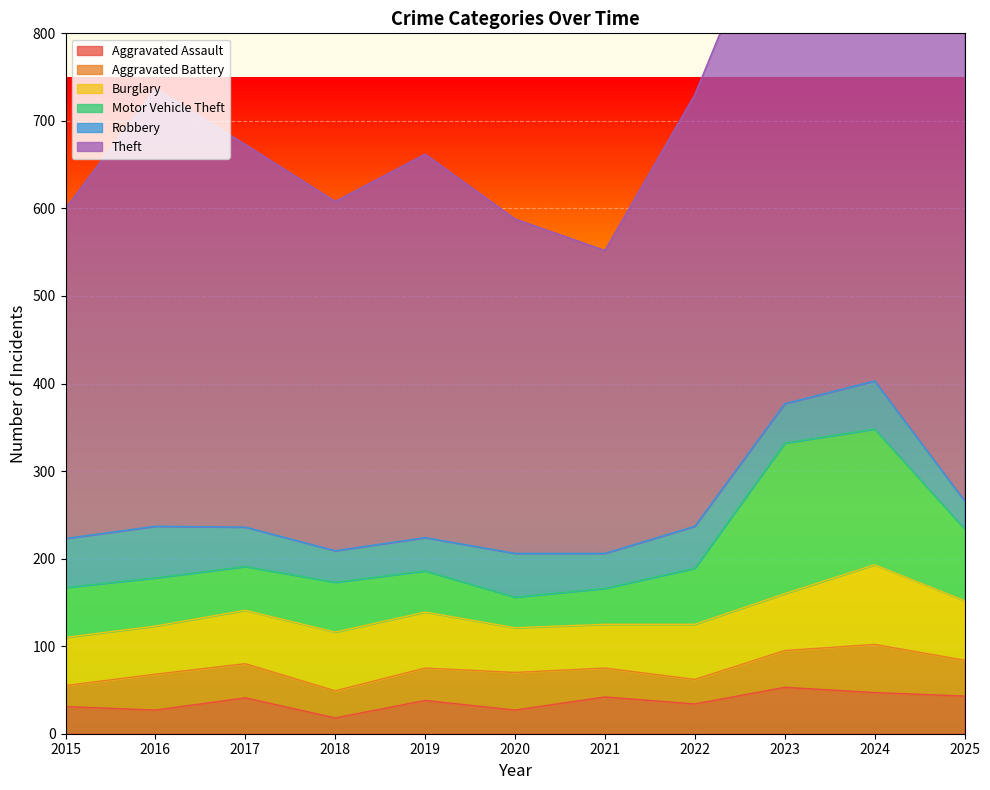

Reading left to right, extract all data points from this chart.

Aggravated Assault: 31	27	41	18	38	27	42	34	53	47	43
Aggravated Battery: 24	41	39	31	37	43	33	28	42	55	41
Burglary: 55	55	61	67	64	51	50	63	65	91	68
Motor Vehicle Theft: 57	55	50	57	47	35	41	64	172	155	82
Robbery: 56	59	45	36	38	50	40	48	45	55	32
Theft: 377	500	437	399	438	382	346	493	603	648	663